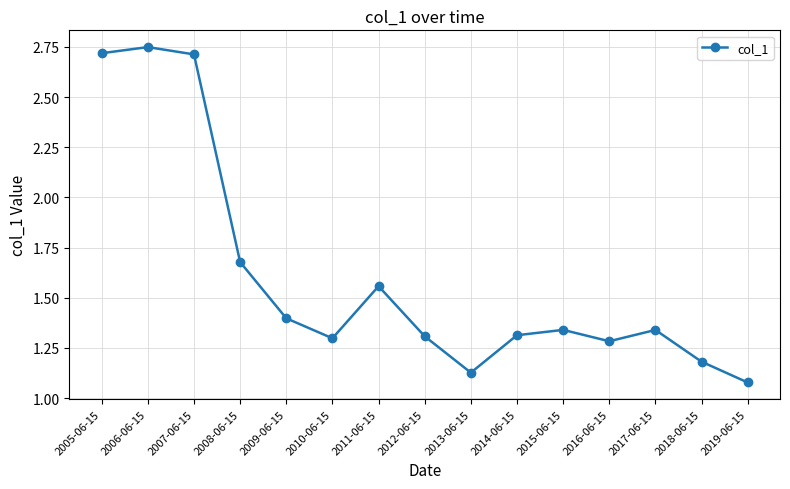

How many distinct data groups are displayed?

1